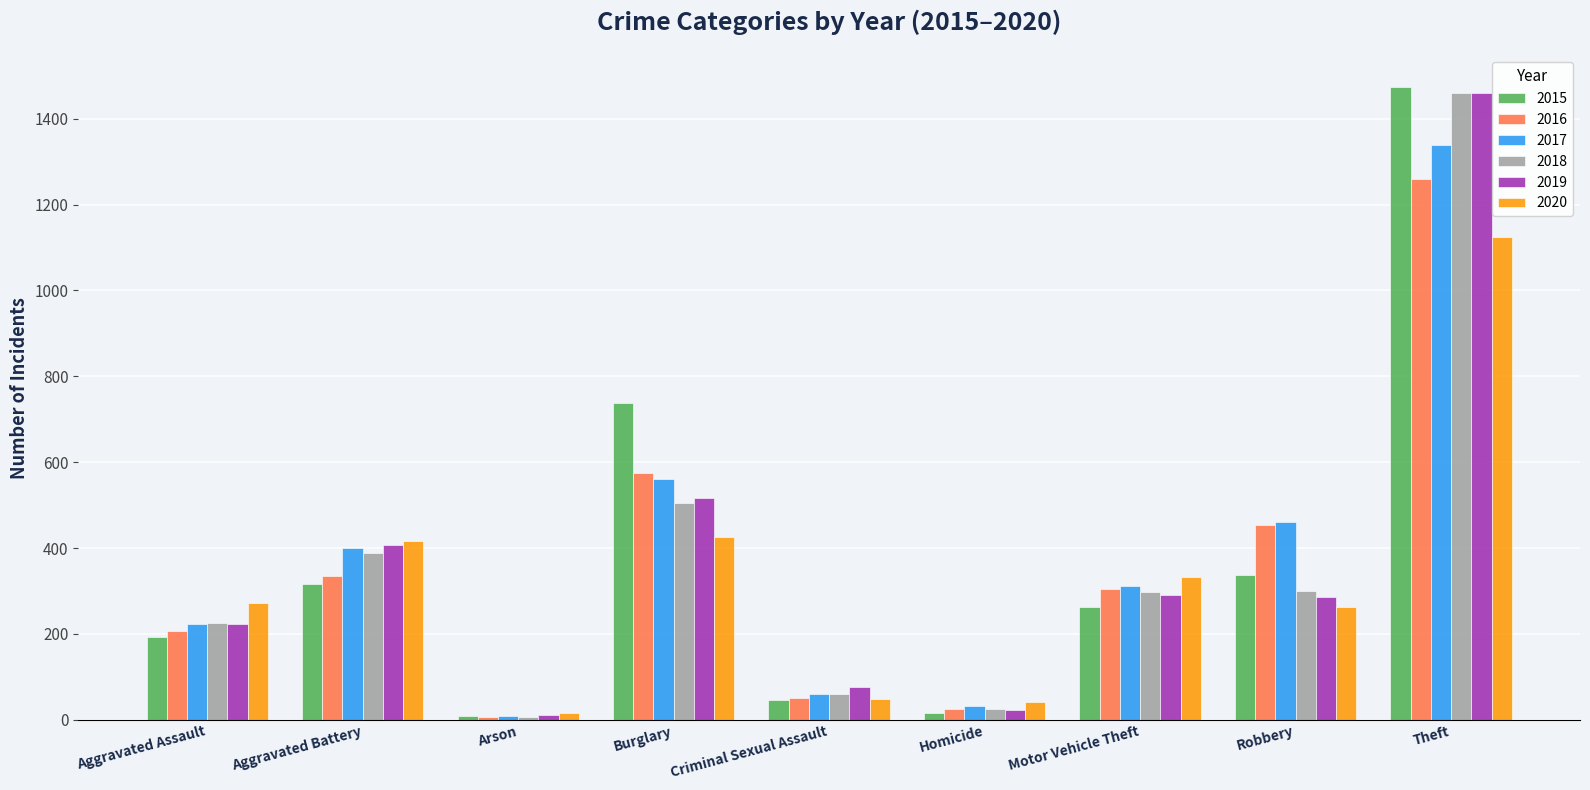

Is it true that 2015 equals 2624 at Theft?

False